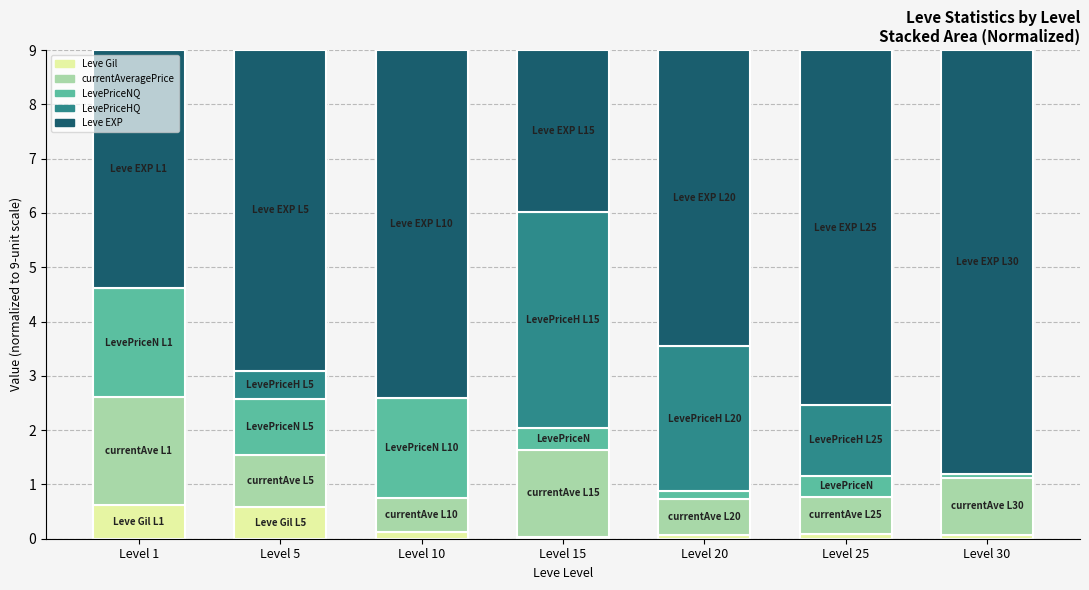

What is the maximum value for Leve Gil?

0.6